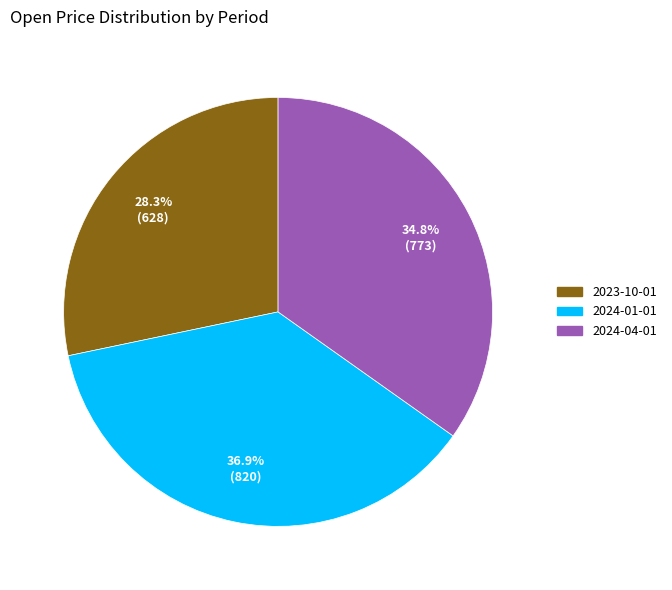

Combined, what portion of the pie is 2023-10-01 and 2024-04-01?

63.1%